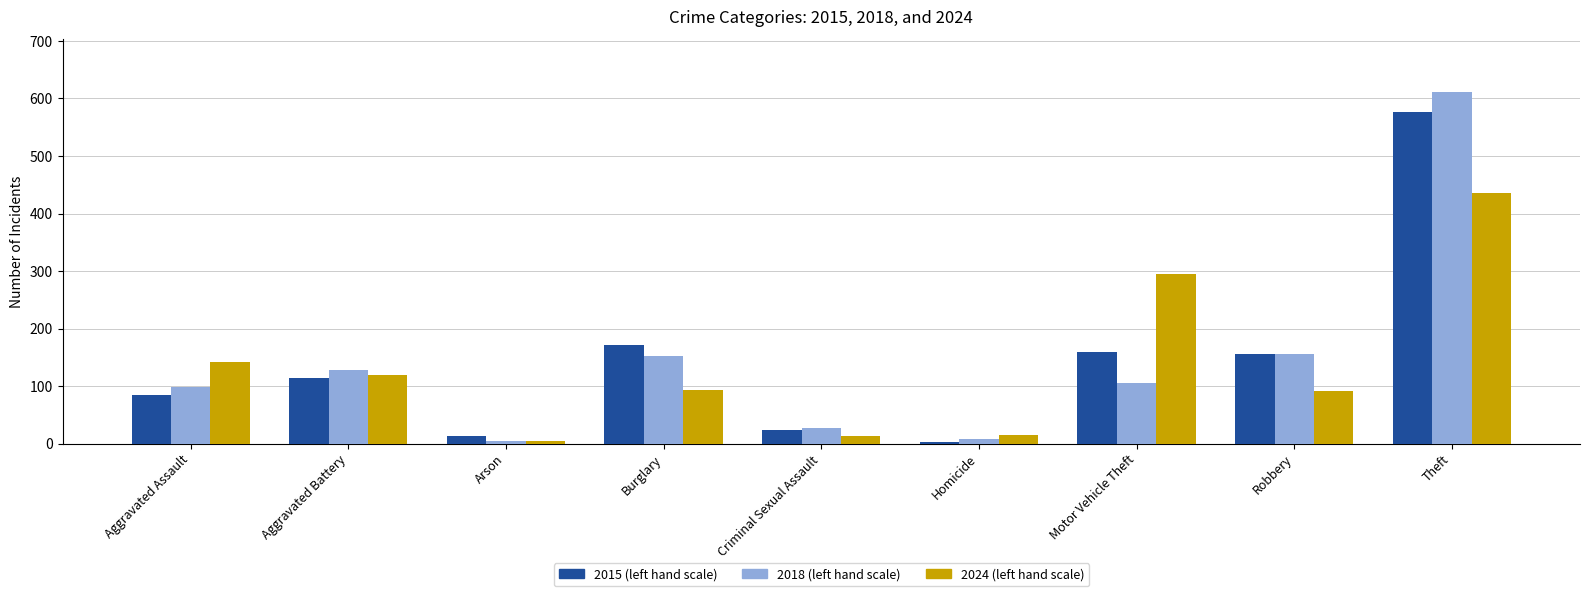

What is the label of the 7th bar from the left?

Motor Vehicle Theft